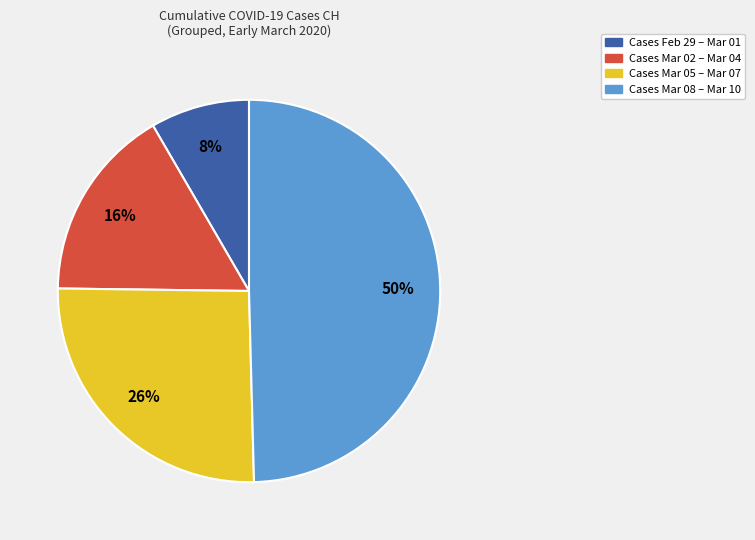

How many slices are in this pie chart?

4